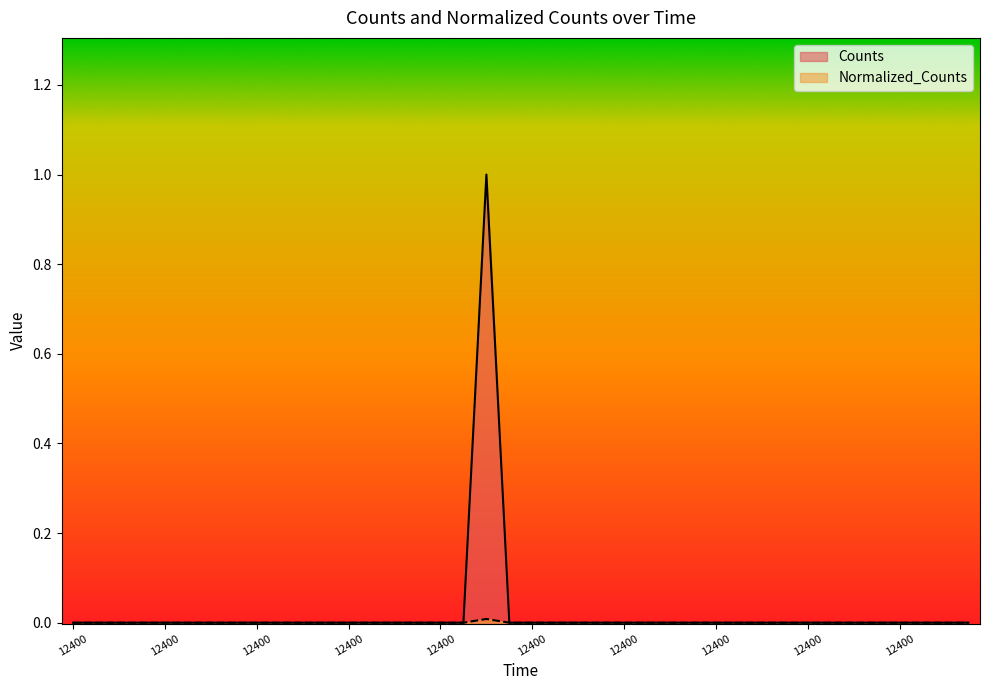

Rank the series by their average value, from highest to lowest.

Counts, Normalized_Counts